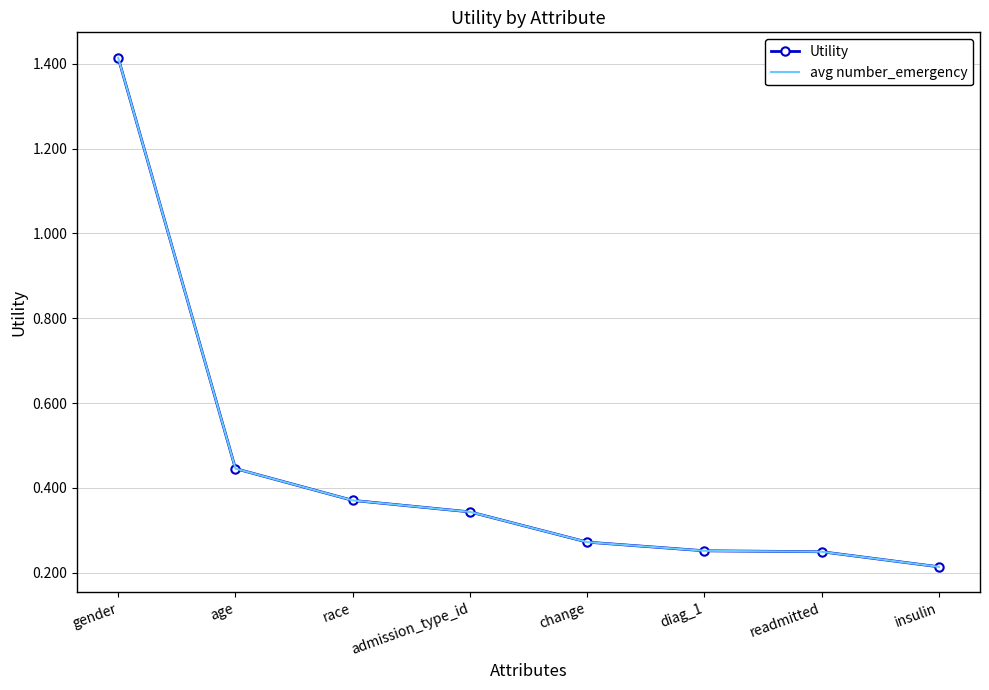

True or false: Utility has more than 2 interior local peaks.

False